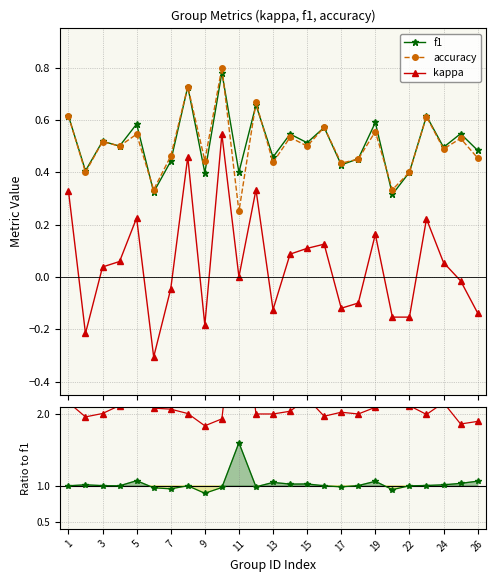

True or false: accuracy and kappa cross at least once.

False